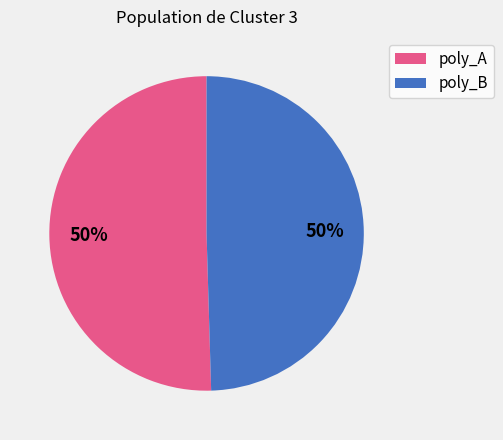

Approximately how many times larger is the value at poly_B compared to poly_A?

1.0